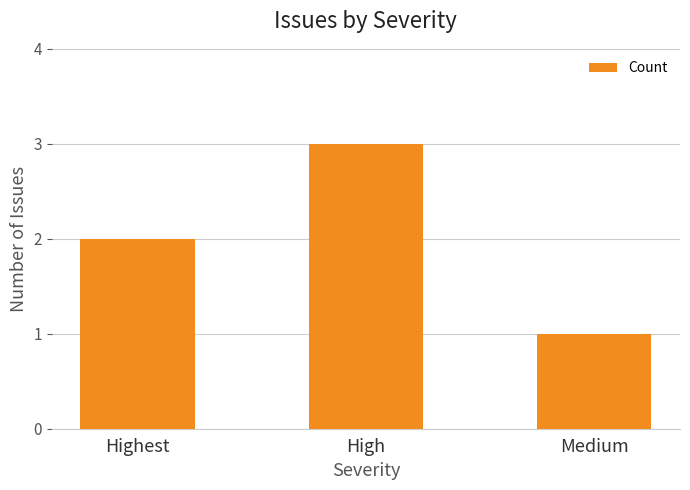

List the labels in order of value, smallest first.

Medium, Highest, High